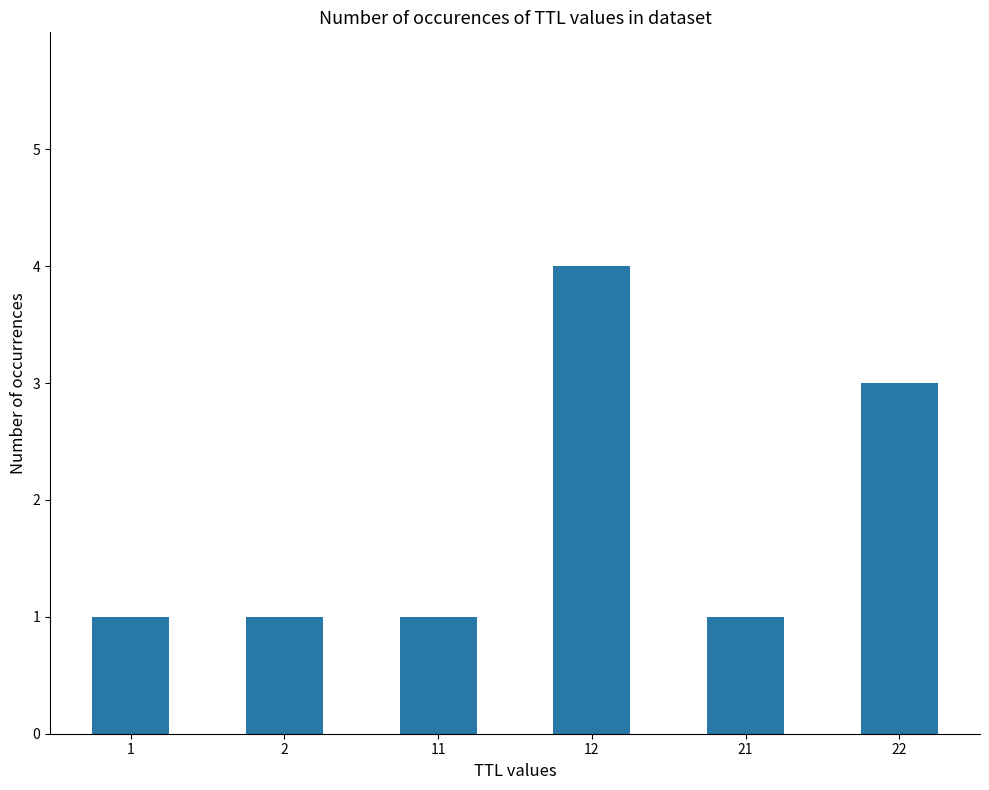

What is the maximum value shown in the chart?

4